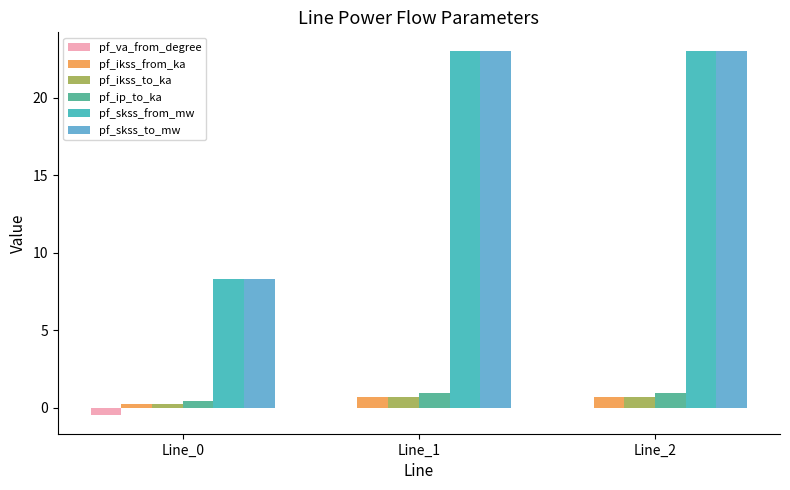

Rank the series by their maximum value, from lowest to highest.

pf_va_from_degree, pf_ikss_from_ka, pf_ikss_to_ka, pf_ip_to_ka, pf_skss_from_mw, pf_skss_to_mw